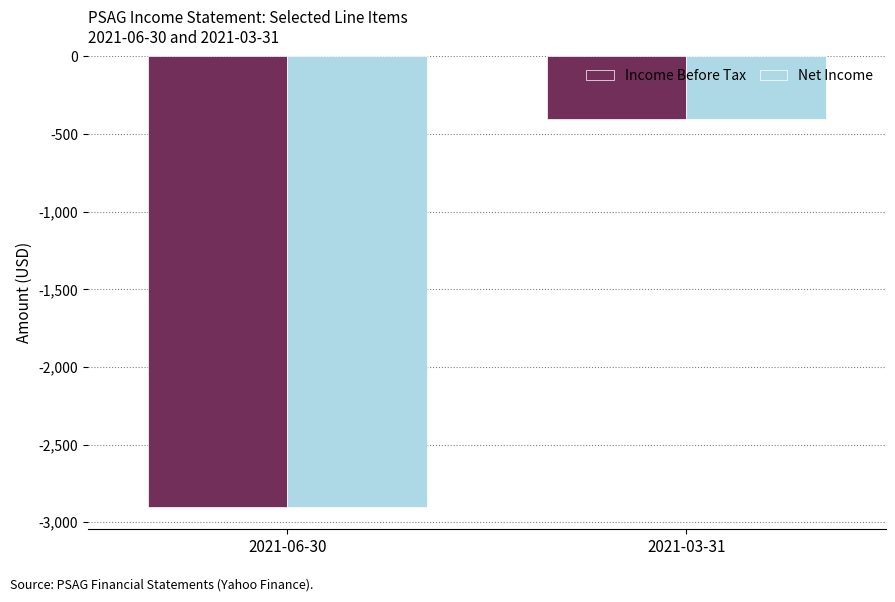

What is the value of the Net Income bar at the 2nd from the left?

-400